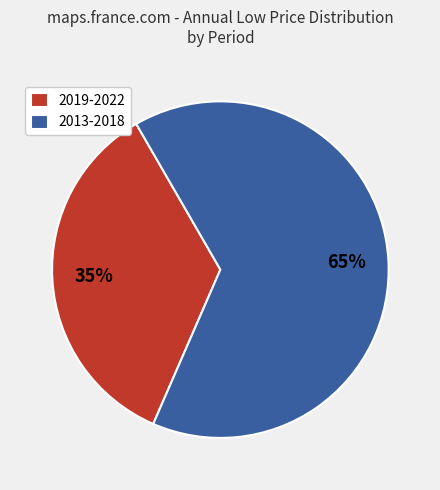

How many slices are in this pie chart?

2